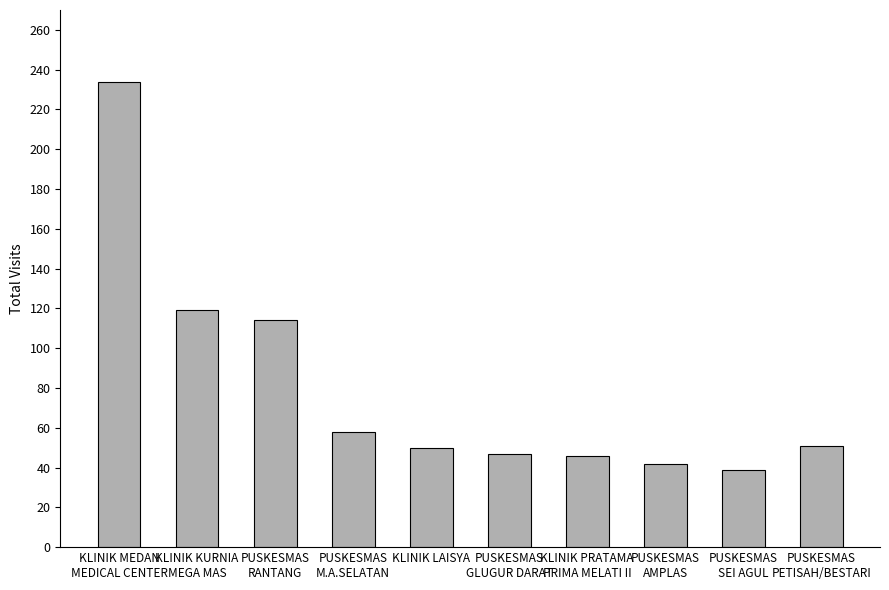

What is the minimum value shown in the chart?

39